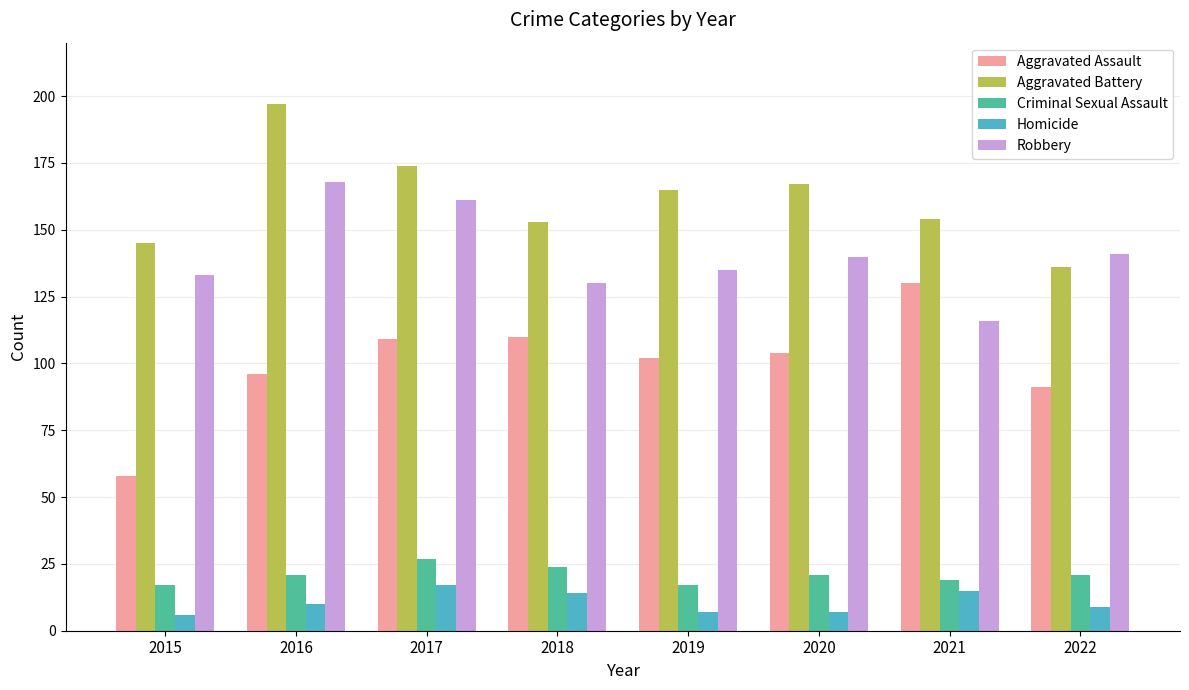

Which label corresponds to the largest value in the chart?

2016